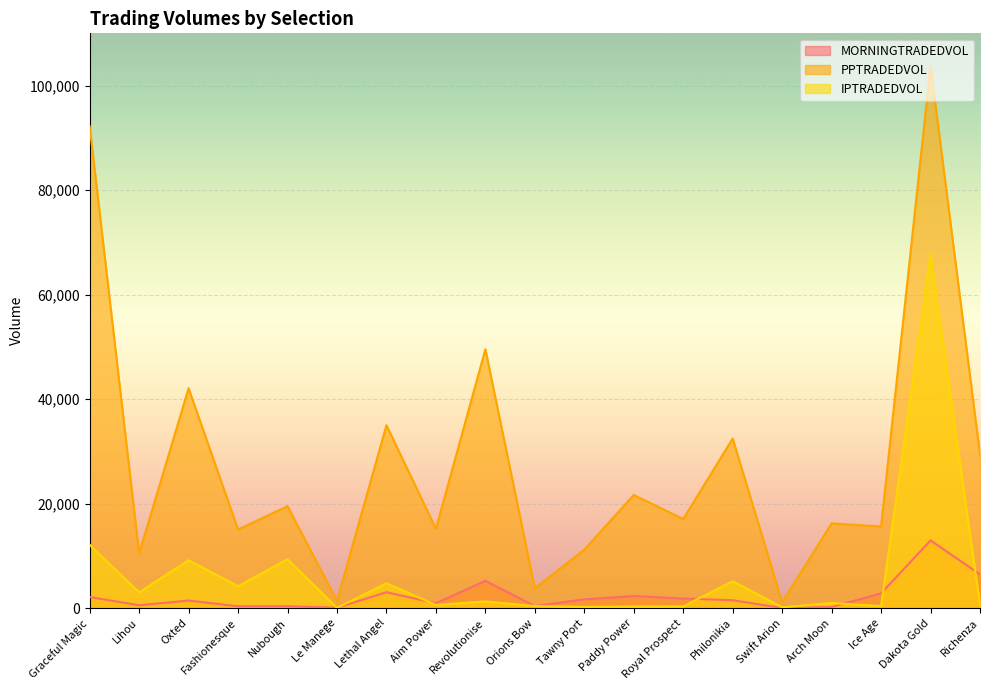

What is the label of the 12th point from the left?

Paddy Power